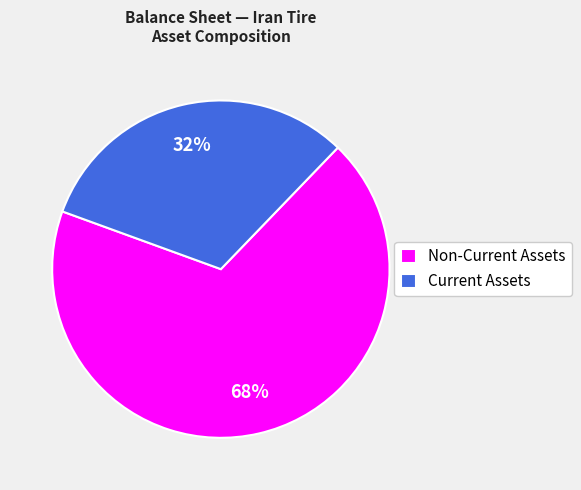

Approximately how many times larger is the value at Current Assets compared to Non-Current Assets?

0.5